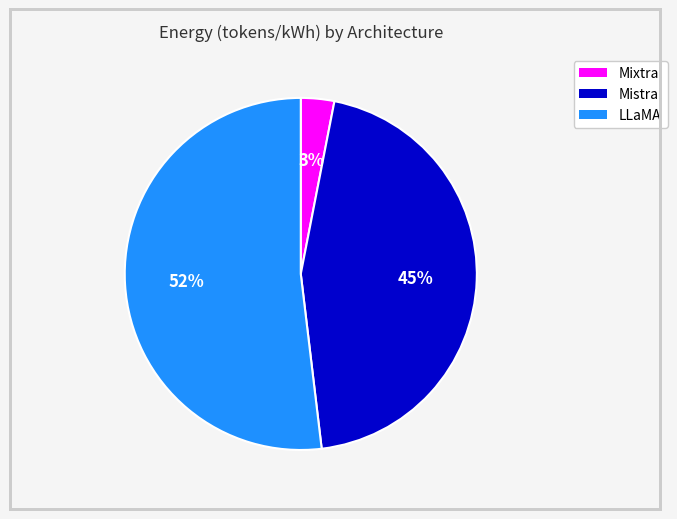

To the nearest percent, what is the difference between the largest and smallest slice percentages?

49%